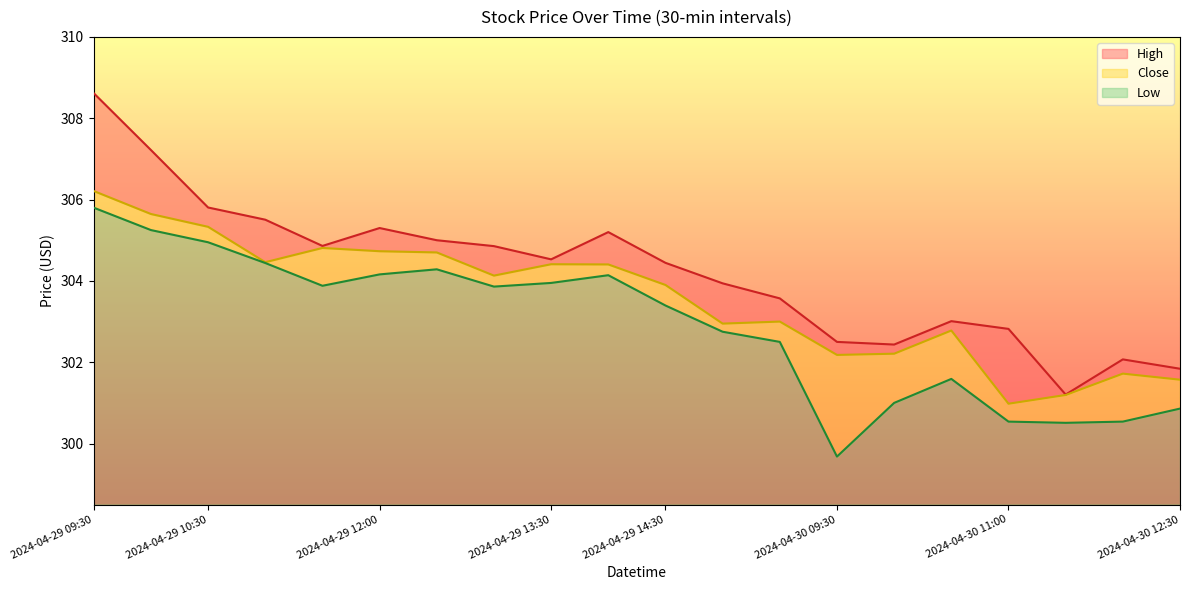

Rank the categories by Close value from highest to lowest.

2024-04-29 09:30, 2024-04-29 10:00, 2024-04-29 10:30, 2024-04-29 11:30, 2024-04-29 12:00, 2024-04-29 12:30, 2024-04-29 11:00, 2024-04-29 13:30, 2024-04-29 14:00, 2024-04-29 13:00, 2024-04-29 14:30, 2024-04-29 15:30, 2024-04-29 15:00, 2024-04-30 10:30, 2024-04-30 10:00, 2024-04-30 09:30, 2024-04-30 12:00, 2024-04-30 12:30, 2024-04-30 11:30, 2024-04-30 11:00